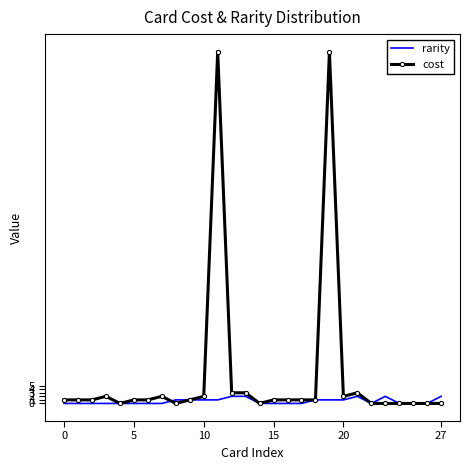

Which series has the widest spread of values?

cost